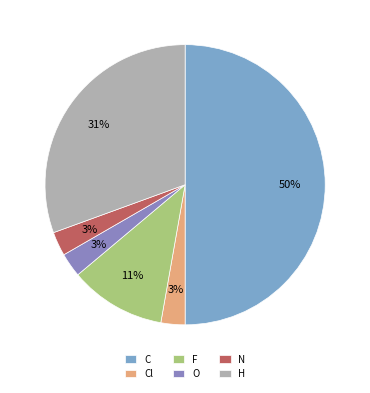

The Cl slice represents 17% of the pie. True or false?

False